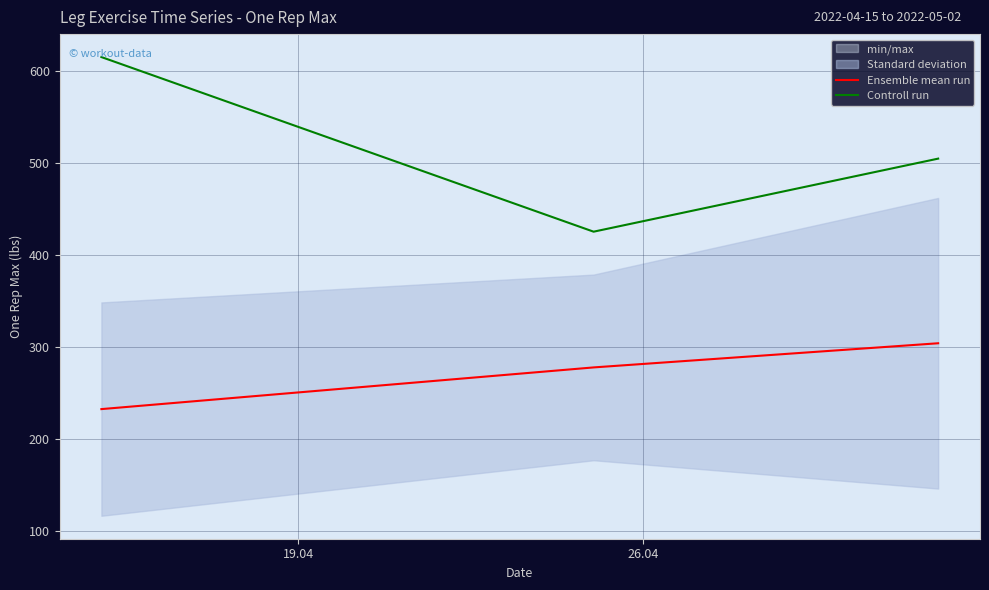

Does the chart have visible grid lines?

Yes